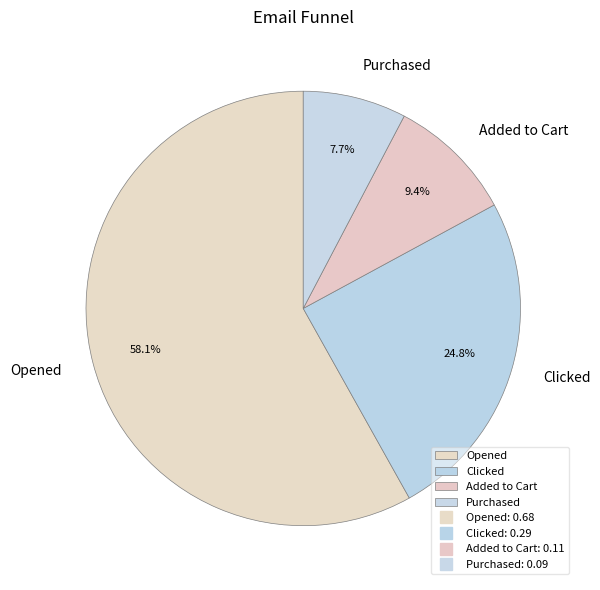

How many segments does this pie chart have?

4